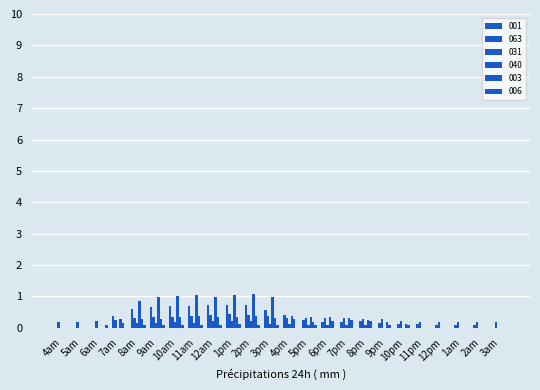

Are the bars grouped side by side (vs. stacked)?

Yes